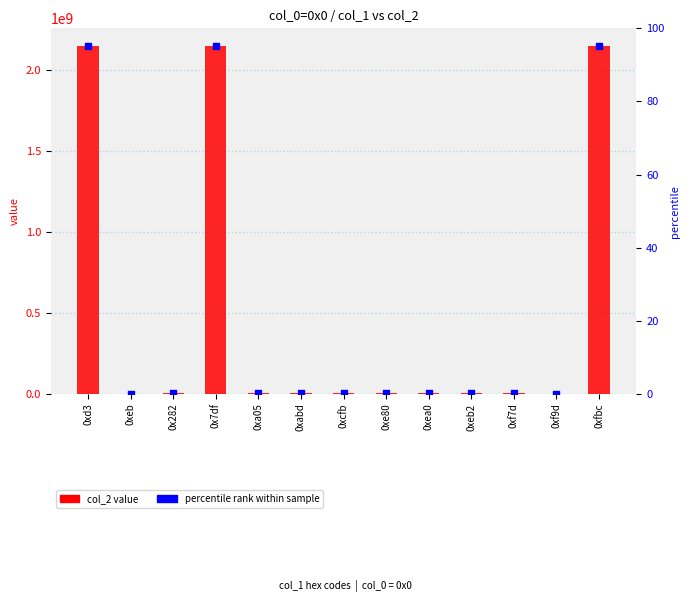

At how many categories does at least one series exceed 1985585319?

3